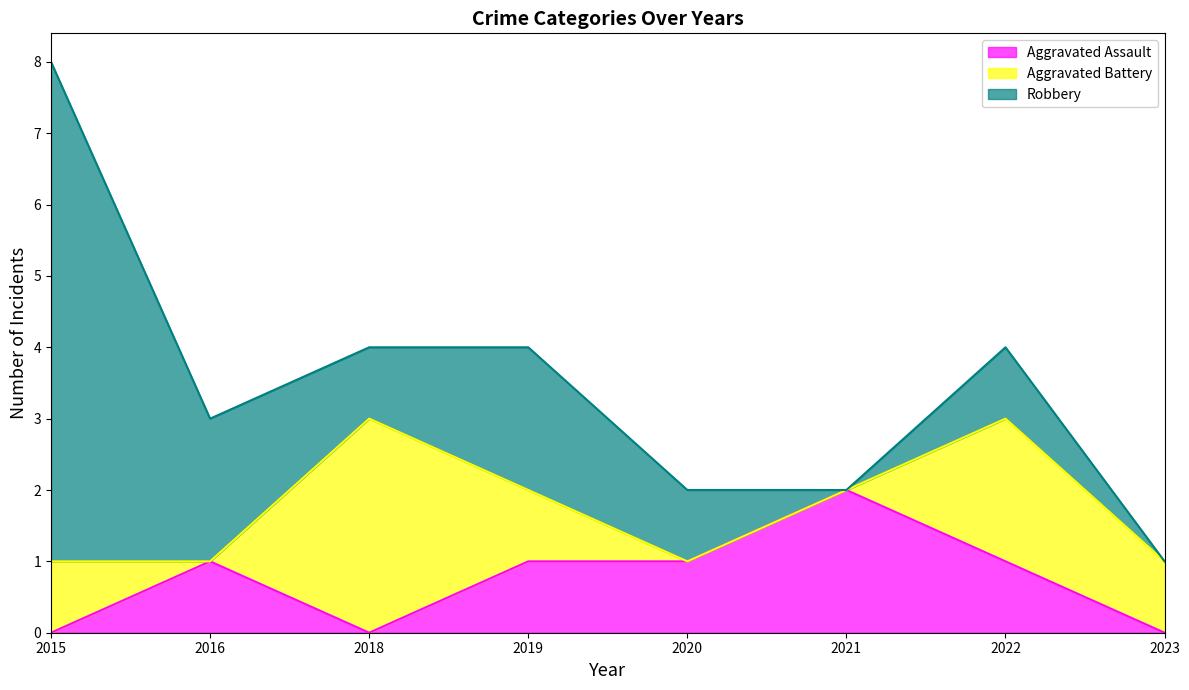

What are all the series names shown in the legend?

Aggravated Assault, Aggravated Battery, Robbery